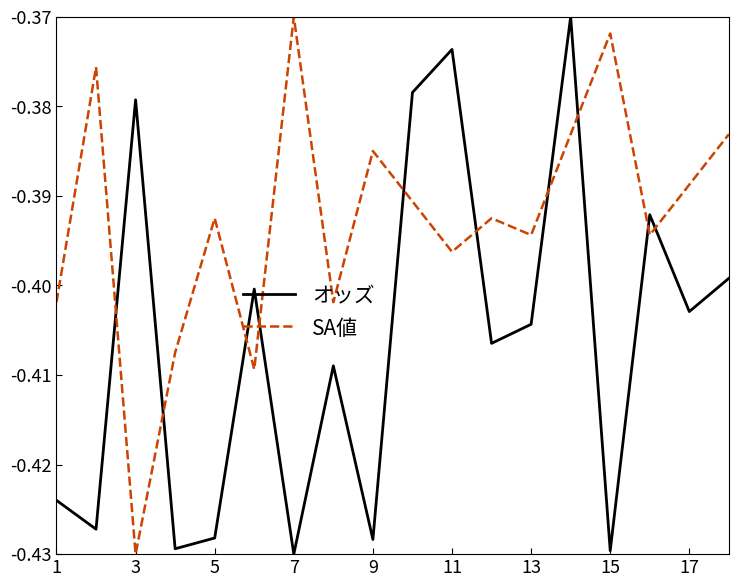

How many times do オッズ and SA値 cross each other?

10